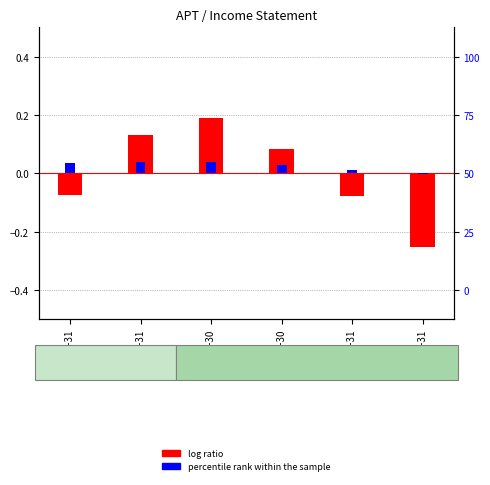

How many values in log ratio are below zero?

3